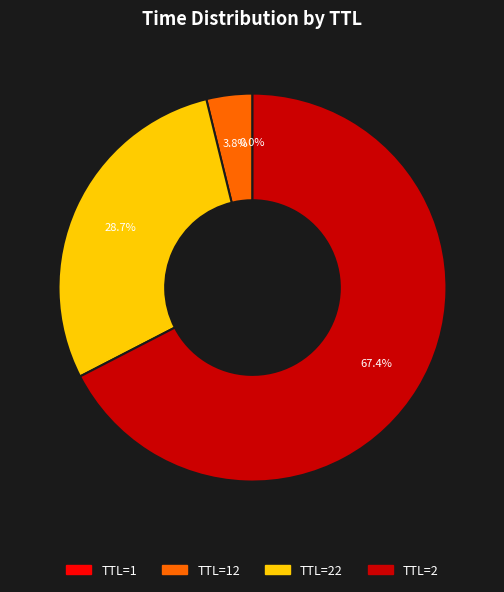

Is there a majority slice in this chart?

Yes